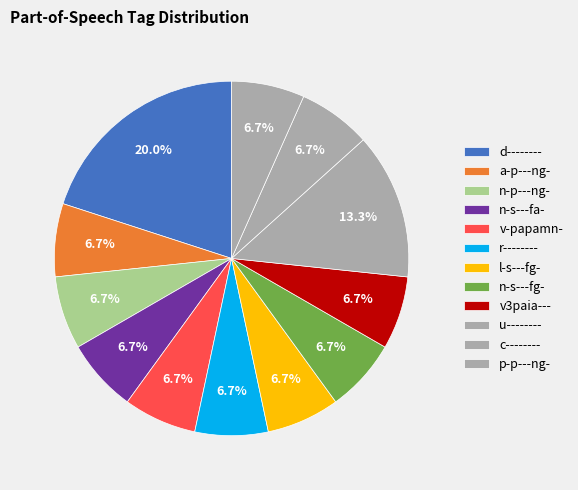

Between c-------- and l-s---fg-, which is larger?

c--------